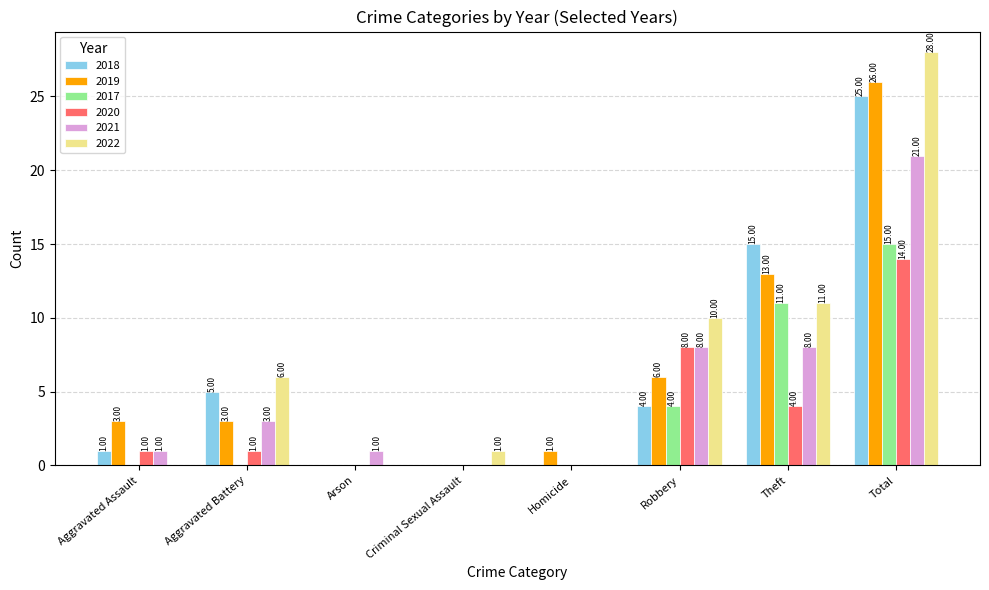

Which series has the largest total across all categories?

2022